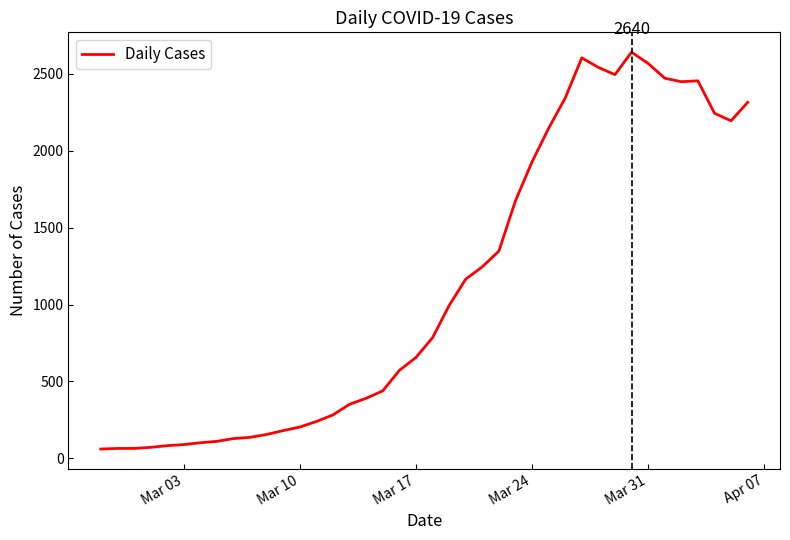

What is the smallest value displayed?

61